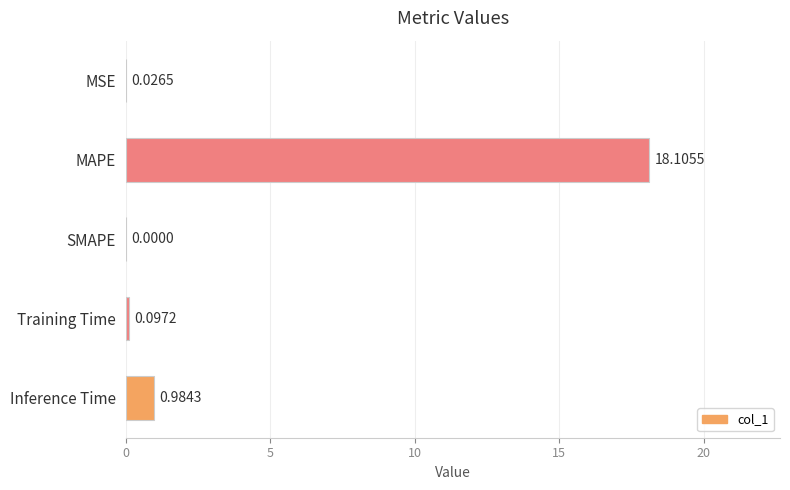

Which label corresponds to the largest value in the chart?

MAPE